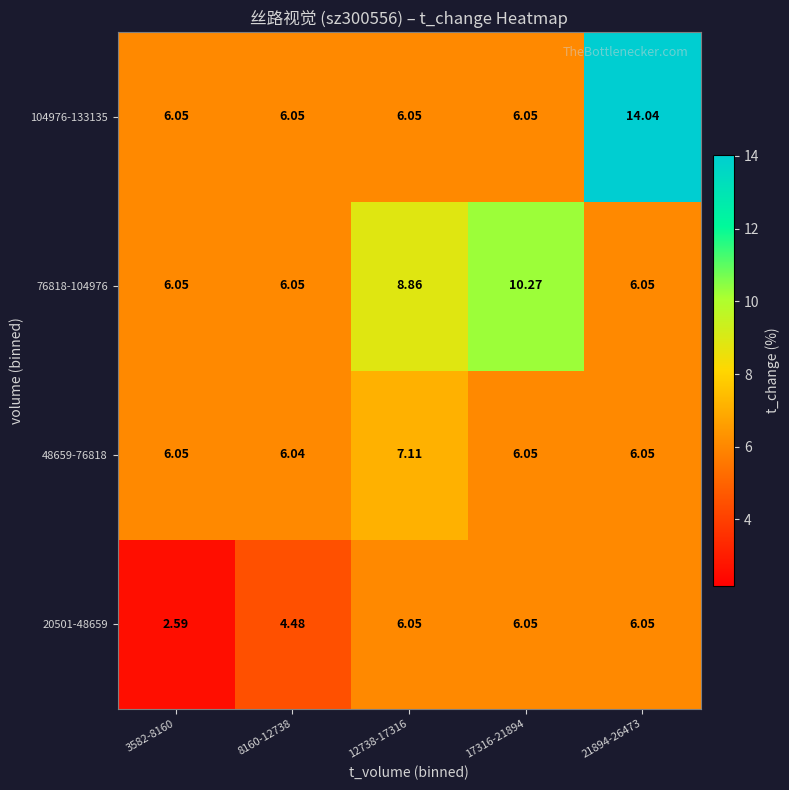

What is the minimum value shown in the chart?

2.6